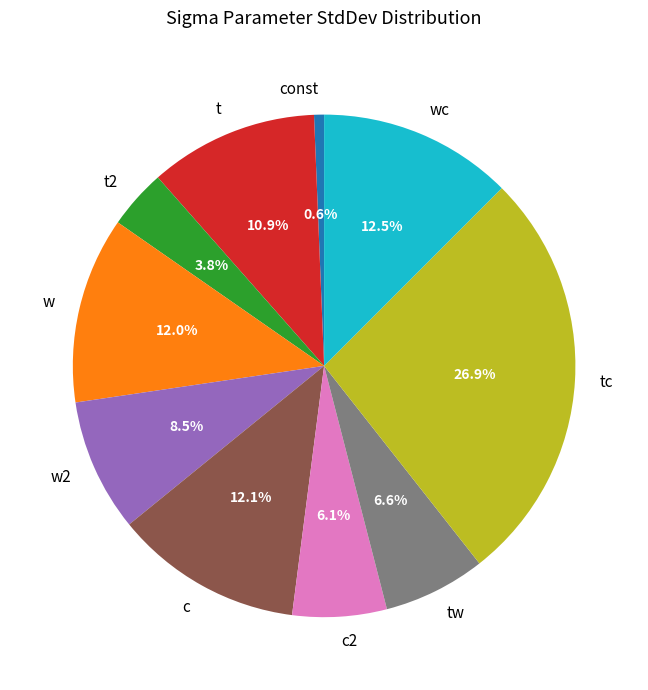

Between tw and wc, which is larger?

wc